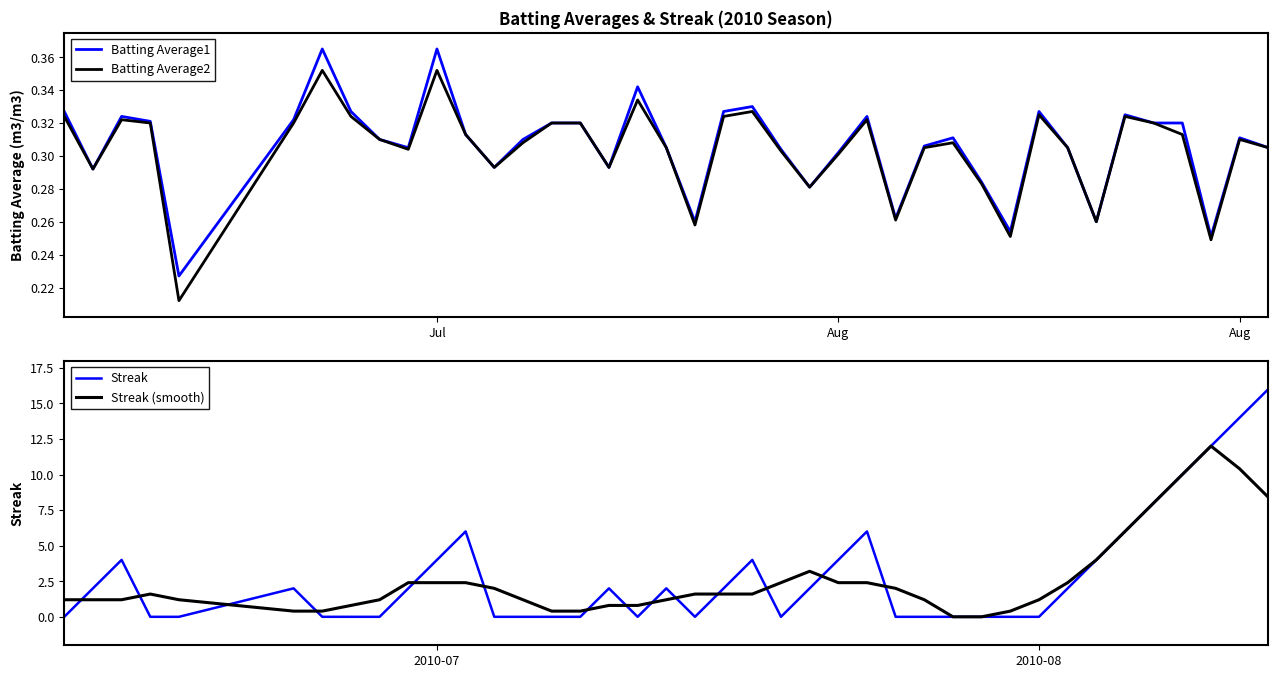

Rank the series at 10 from highest to lowest value.

Streak, Streak (smooth), Batting Average1, Batting Average2